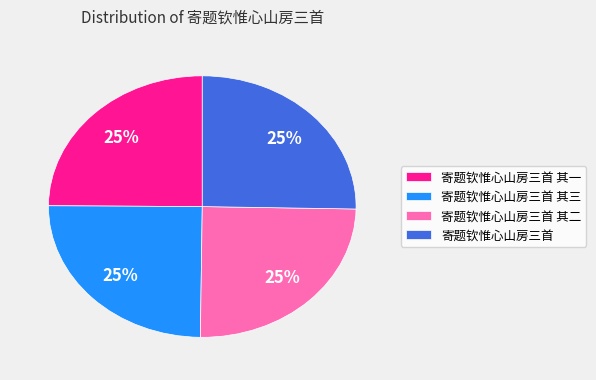

Does any single category account for the majority?

No